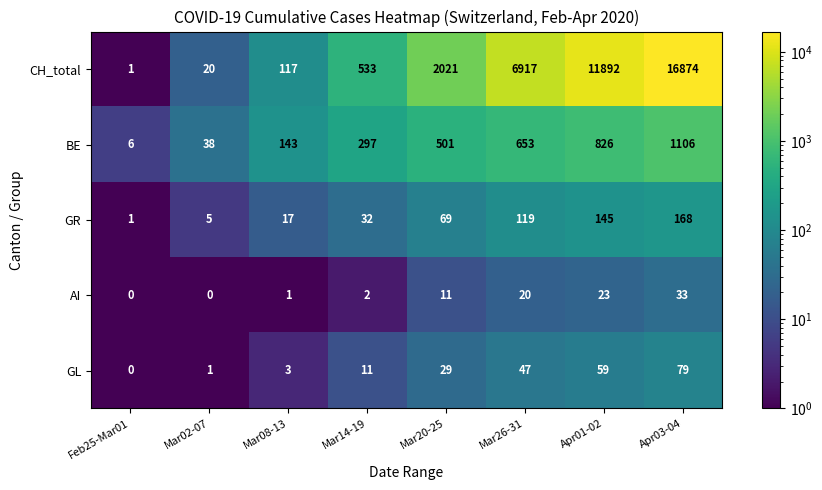

True or false: AI has a value of 0 at Mar02-07.

True